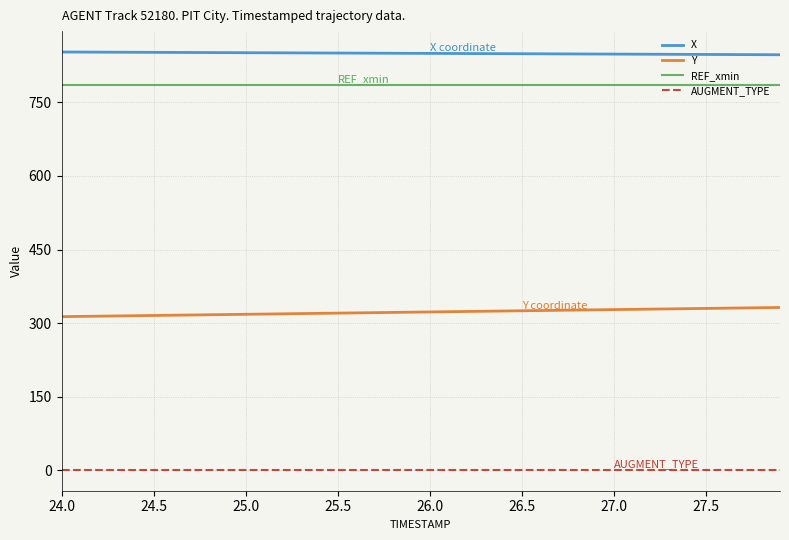

True or false: REF_xmin and X cross at least once.

False